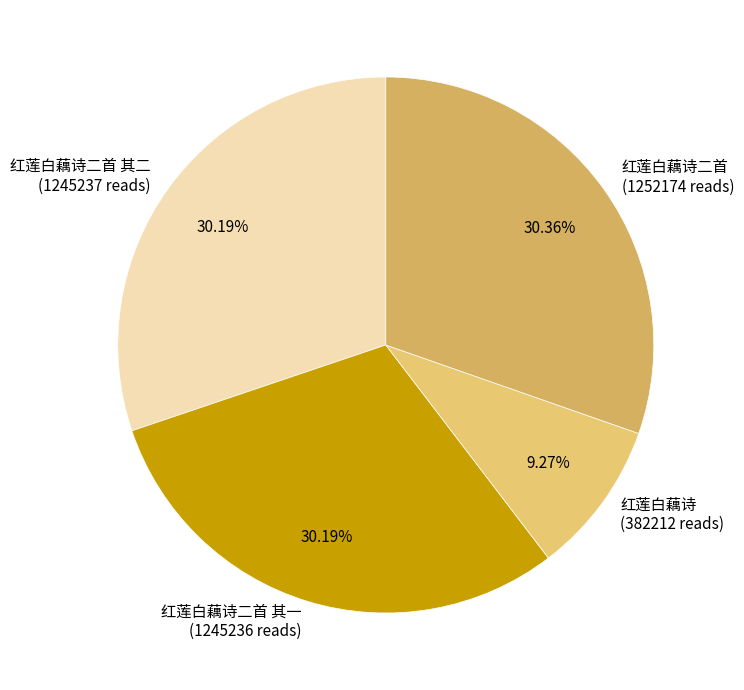

Approximately how many times larger is the value at 红莲白藕诗 (382212 reads) compared to 红莲白藕诗二首 其一 (1245236 reads)?

0.3